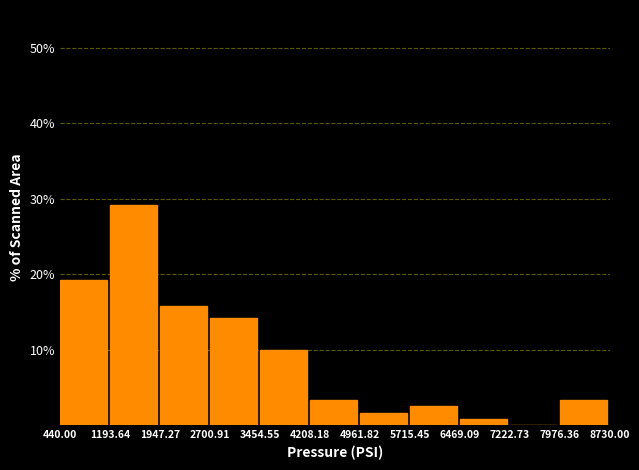

Over which range of the x-axis is the bar tallest?

1193.64 to 1947.27